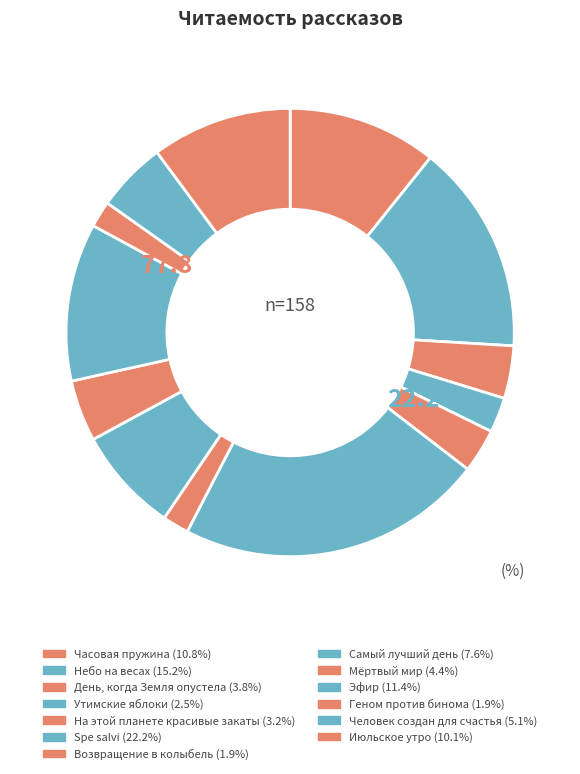

How many segments does this pie chart have?

13